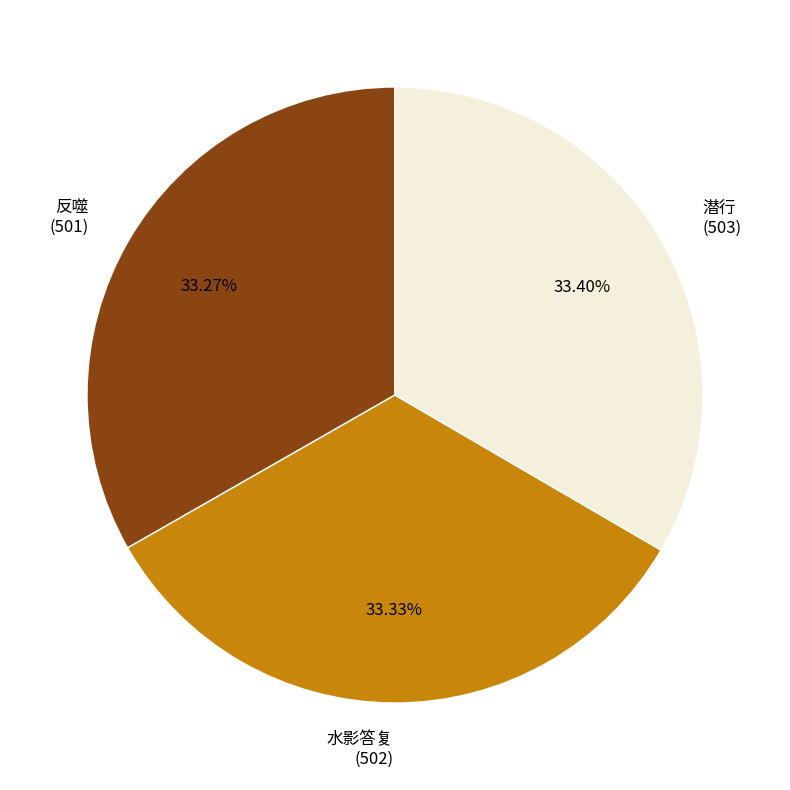

Is 反噬 the majority of the pie?

No